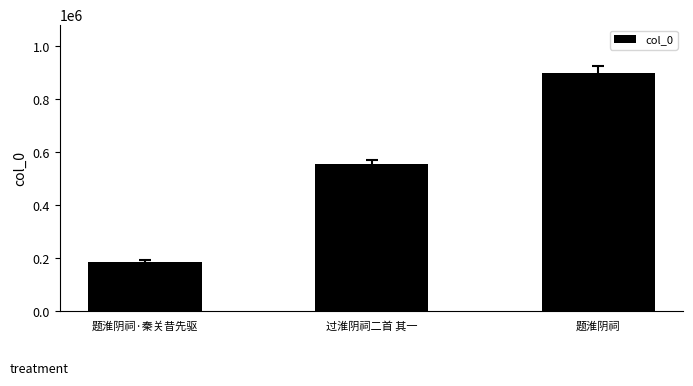

What is the maximum value shown in the chart?

900648